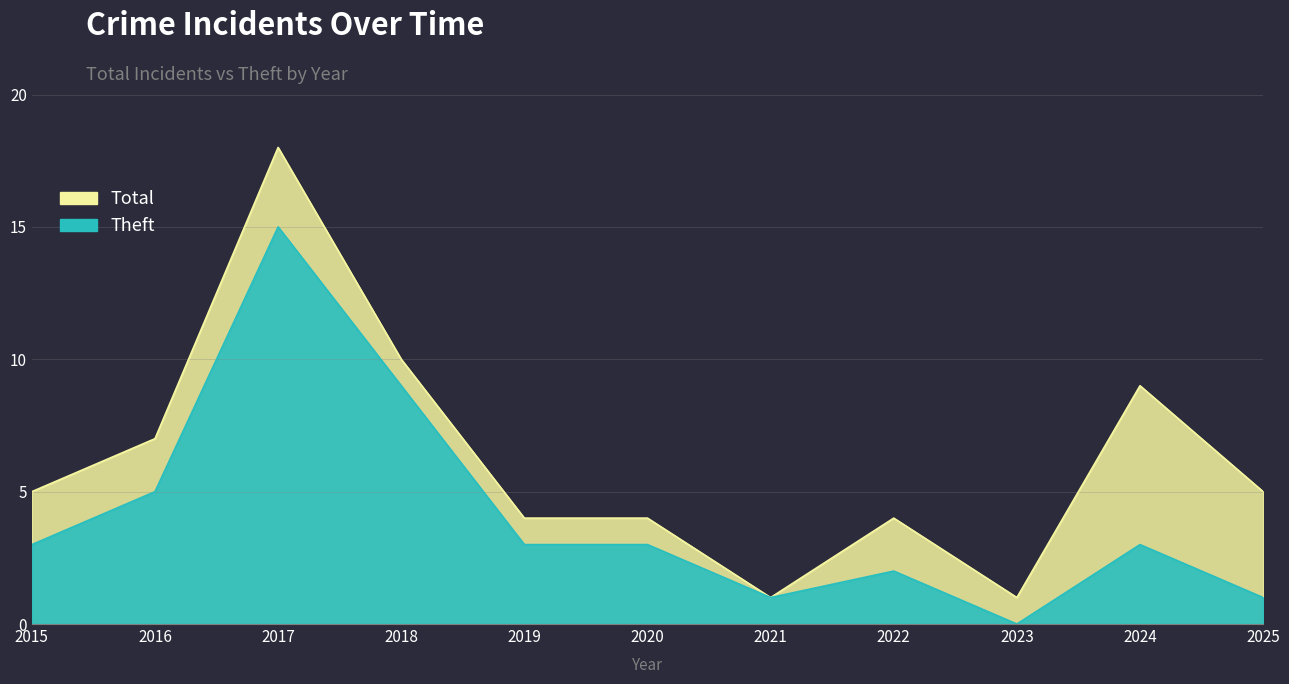

List the labels in order of Total value, largest first.

2017, 2018, 2024, 2016, 2015, 2025, 2019, 2020, 2022, 2021, 2023